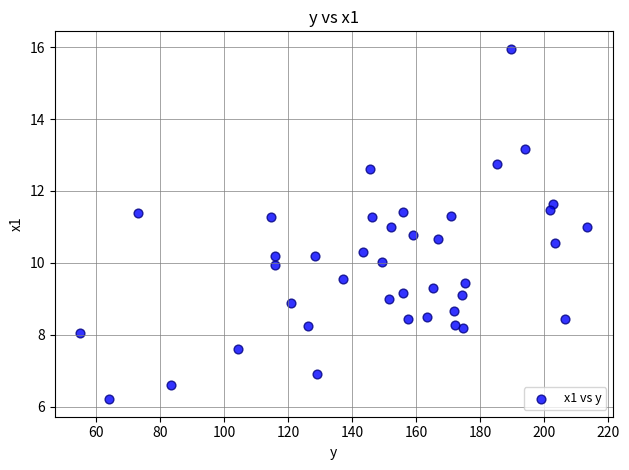

What is the range of Y values (max minus min)?

9.7